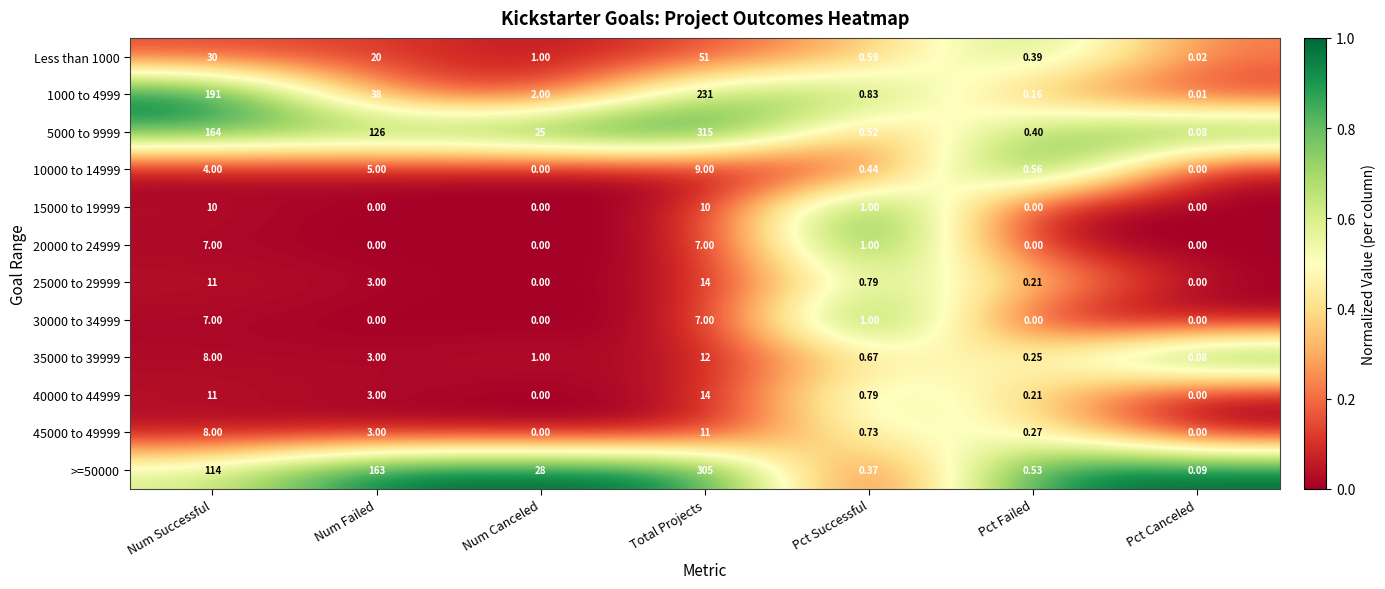

Which series has the largest range (max minus min)?

5000 to 9999